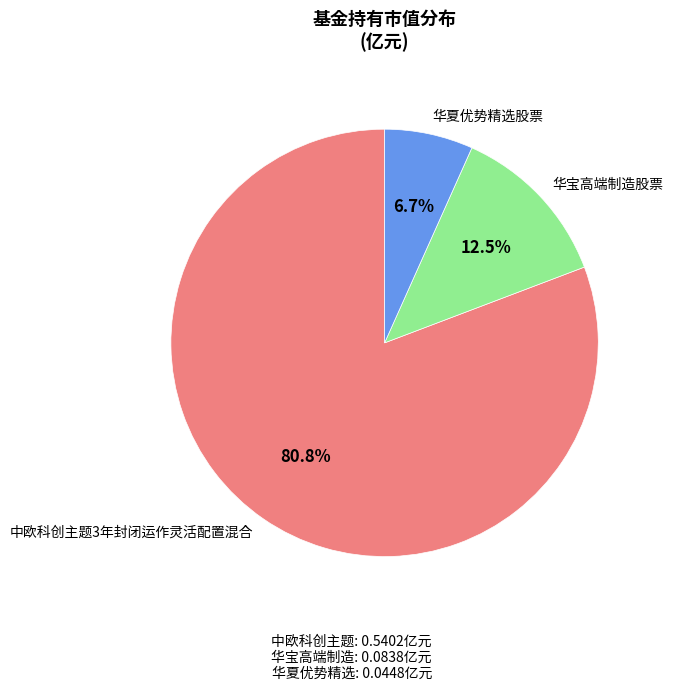

Is there a majority slice in this chart?

Yes